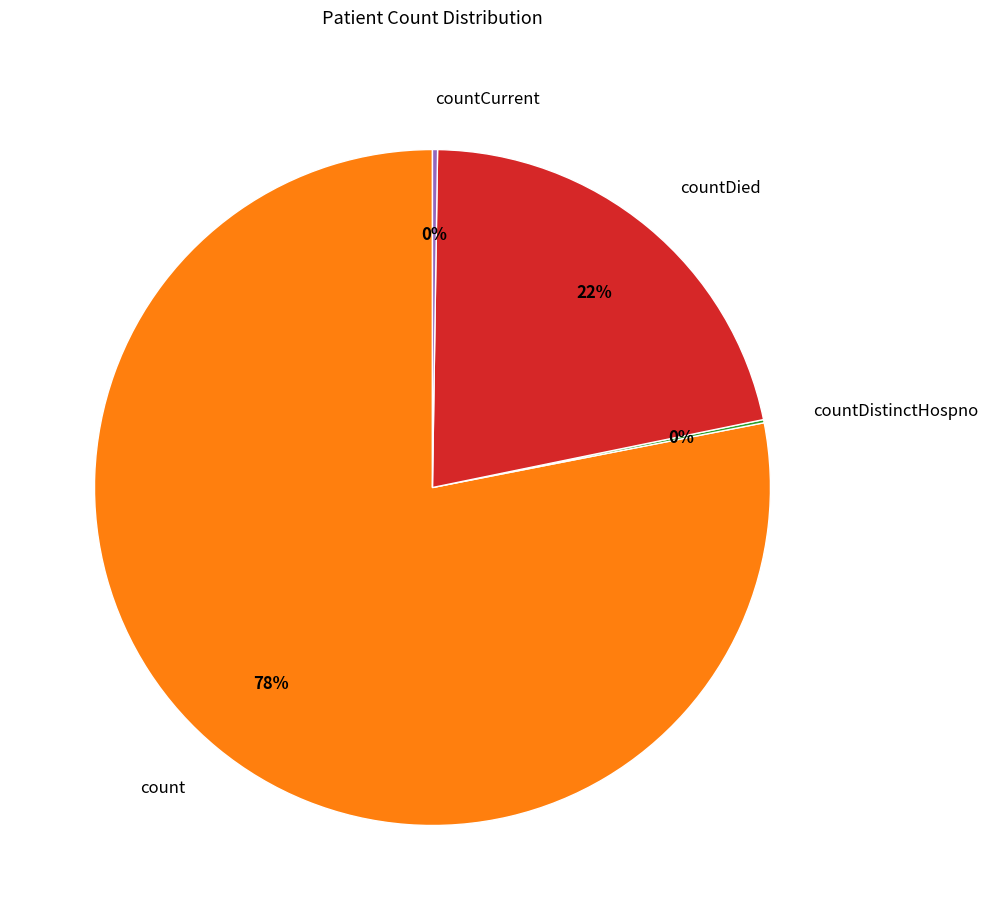

Which category has the biggest portion of the pie?

count